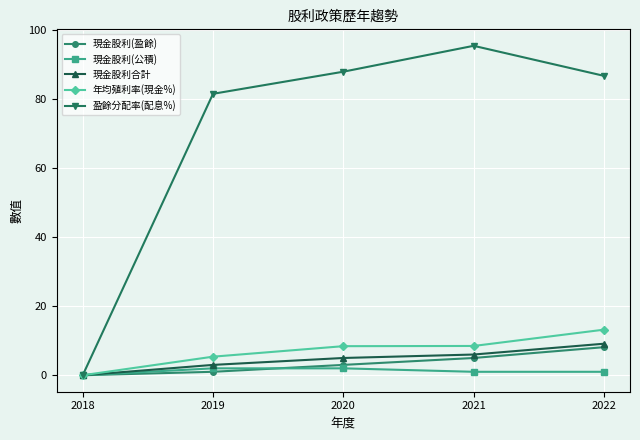

What is the value of the 現金股利合計 point at the 4th from the left?

6.0